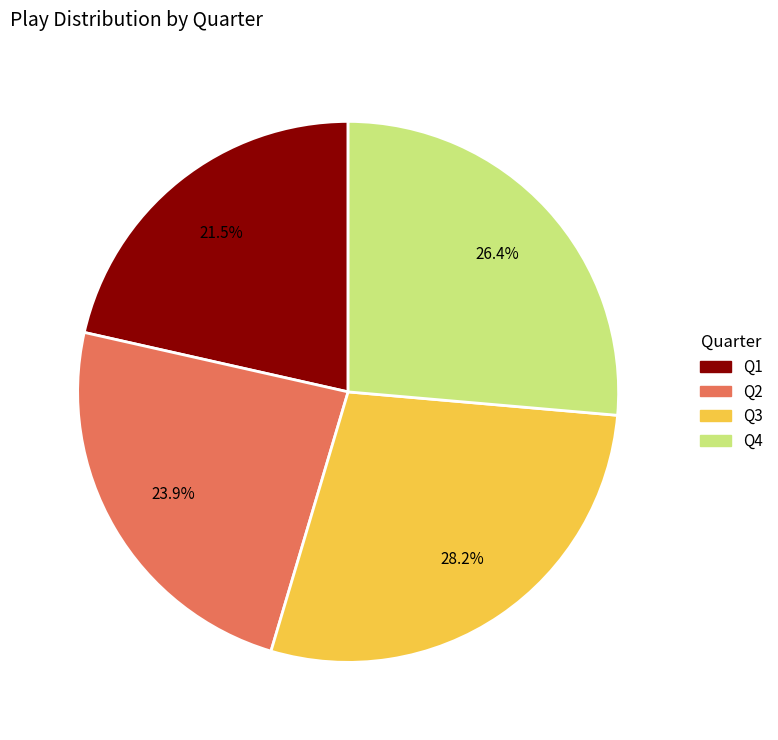

Is there any slice that represents more than half of the pie?

No